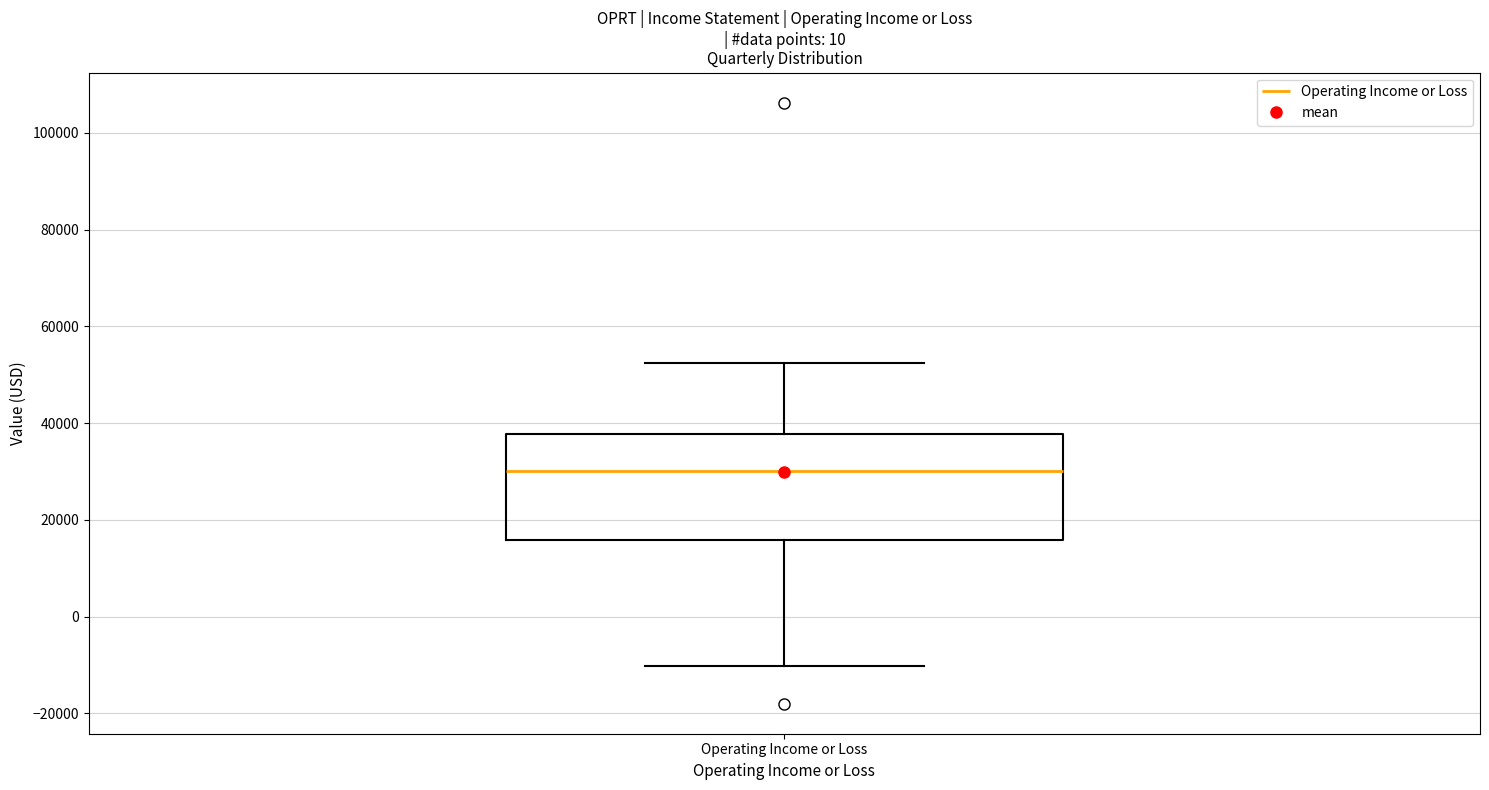

Where does the lower whisker of the box for Operating Income or Loss end on the y-axis? The values are not printed on the chart, so give them approximately, as read against the axis.

-10000